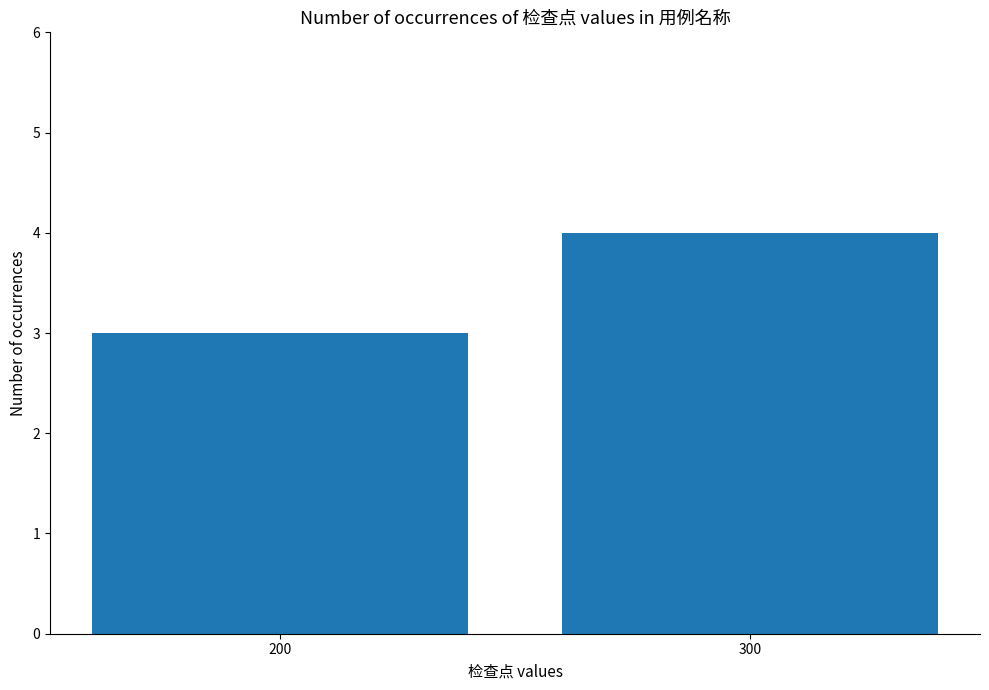

List the labels in order of value, largest first.

300, 200